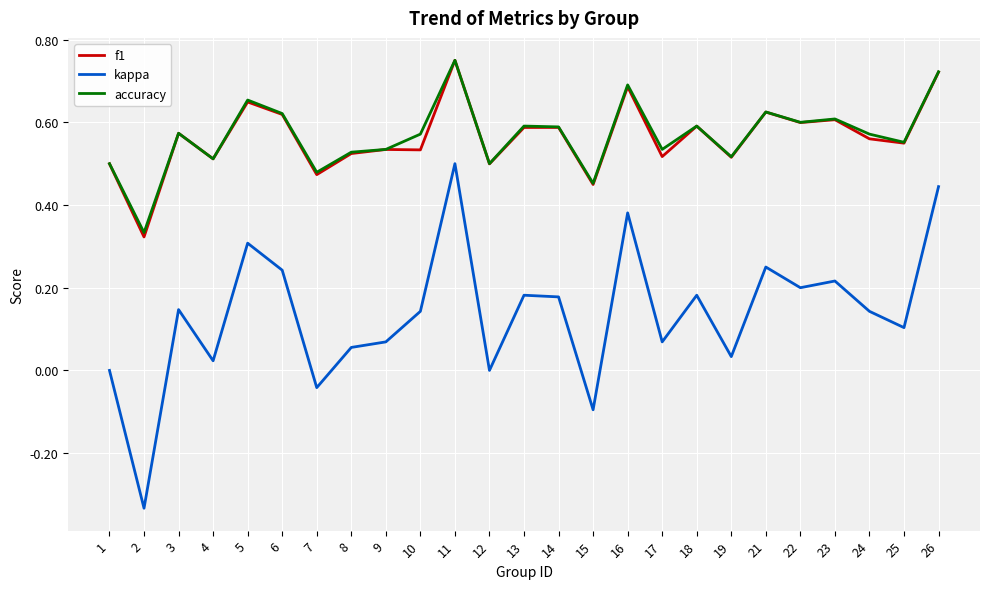

Which series changed the most between 6 and 26?

kappa